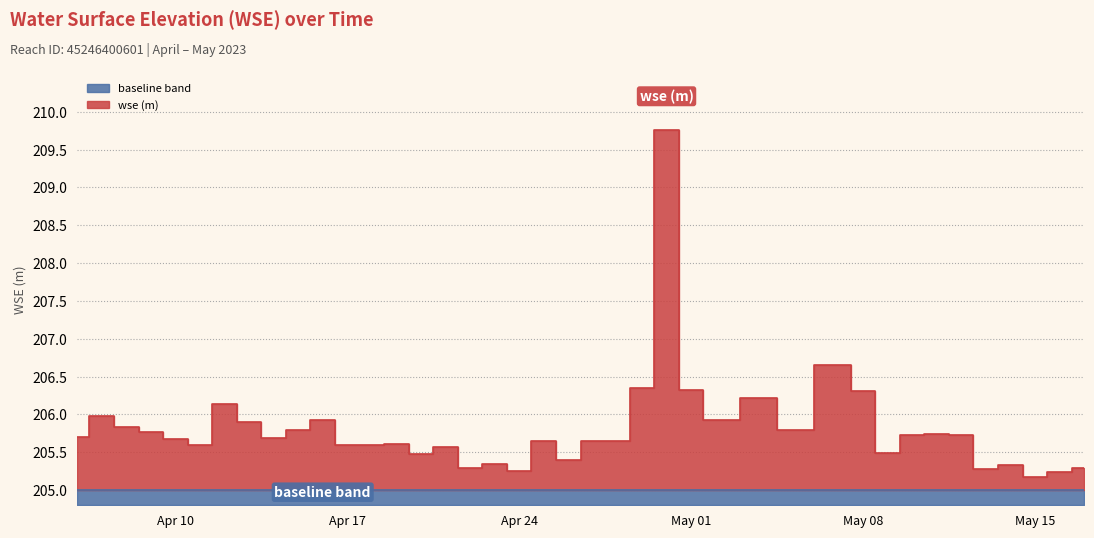

What is the smallest value displayed?

205.2